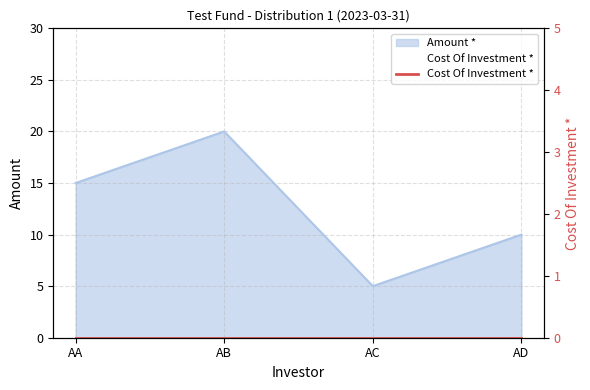

At which category does the data reach its first local valley?

AC